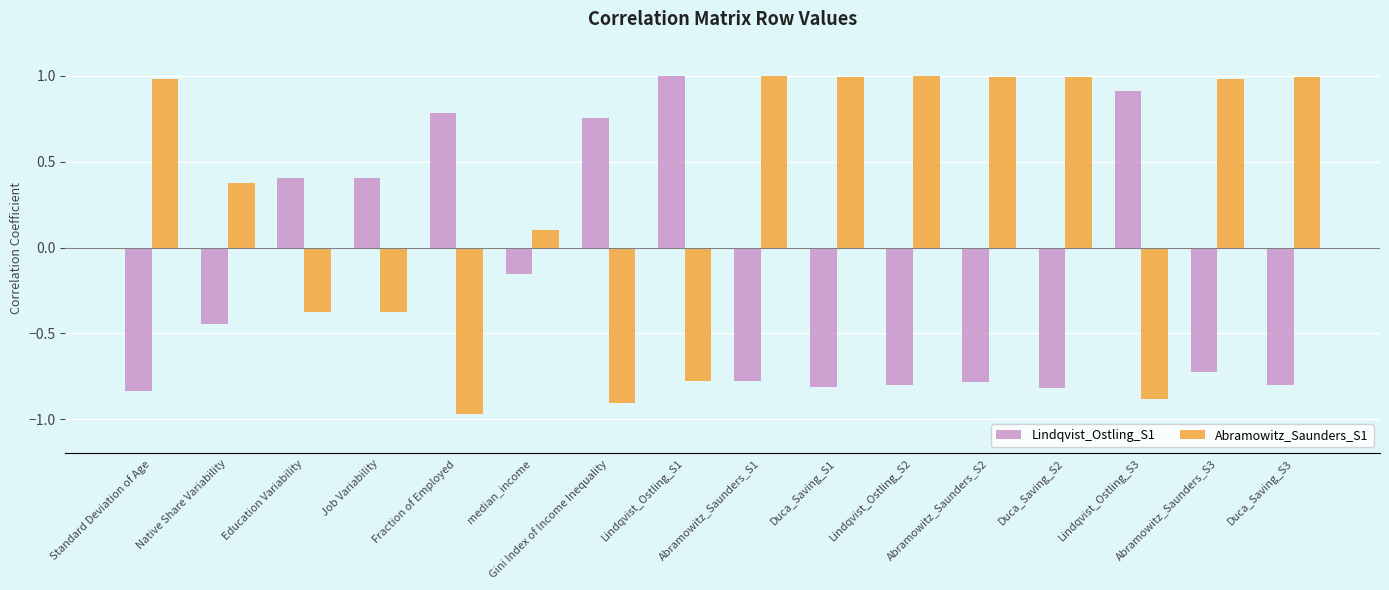

At how many categories does at least one series exceed 0?

16